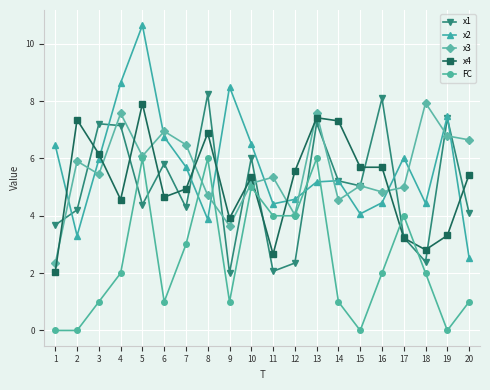

Between which two adjacent categories do x4 and x2 first intersect?

1 and 2